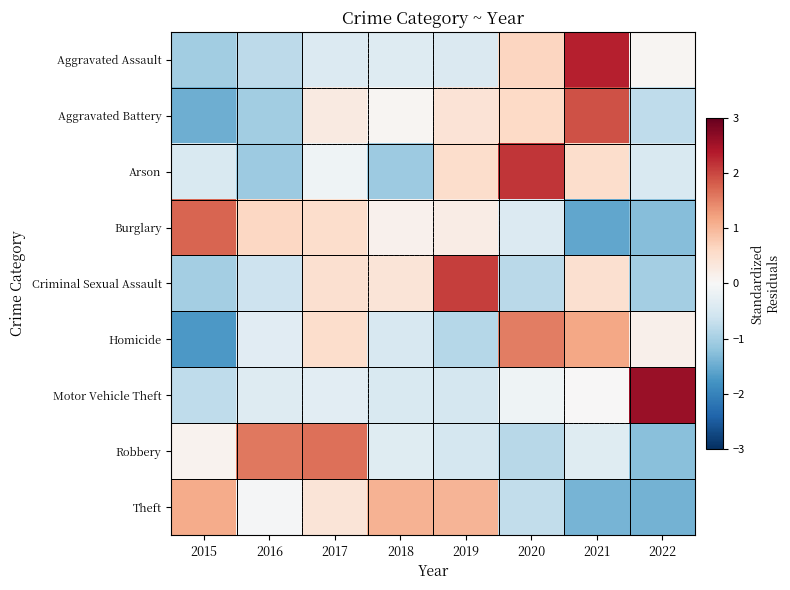

At 2020, list the series in order from largest to smallest.

Arson, Homicide, Aggravated Assault, Aggravated Battery, Motor Vehicle Theft, Burglary, Theft, Criminal Sexual Assault, Robbery